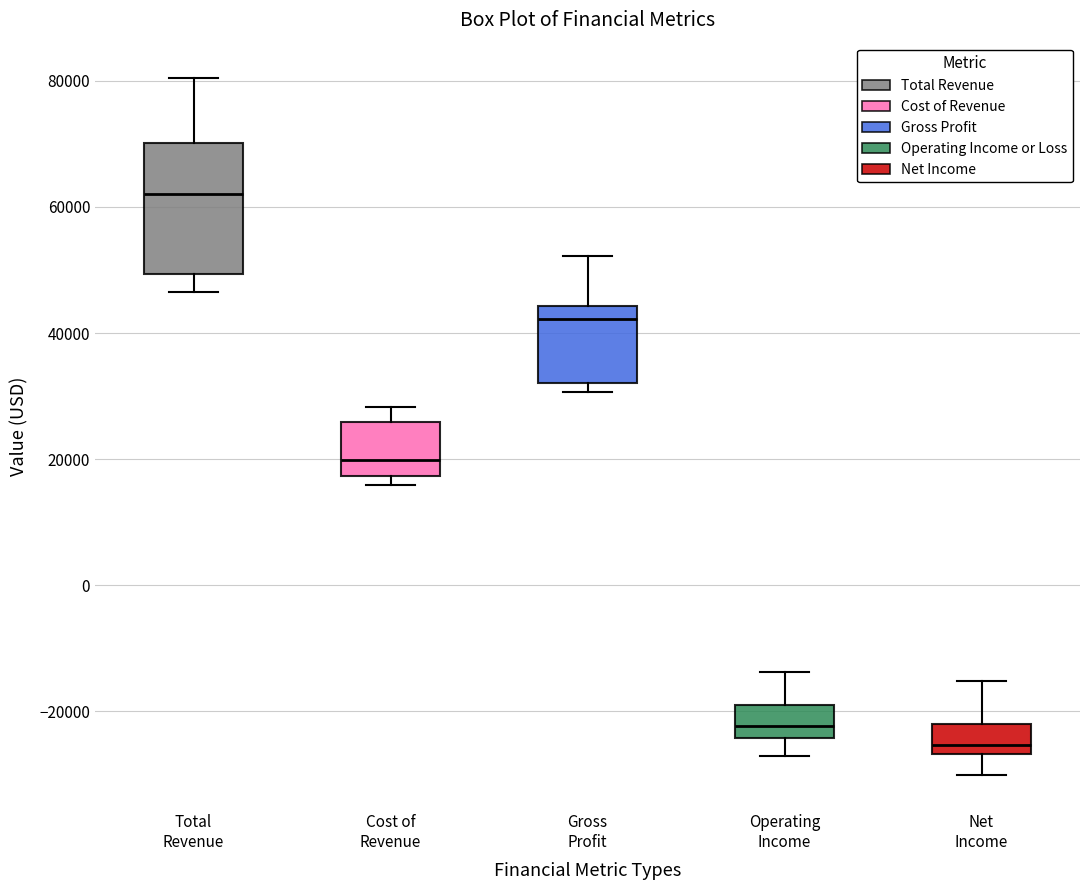

Which box's median line is the lowest?

Net Income